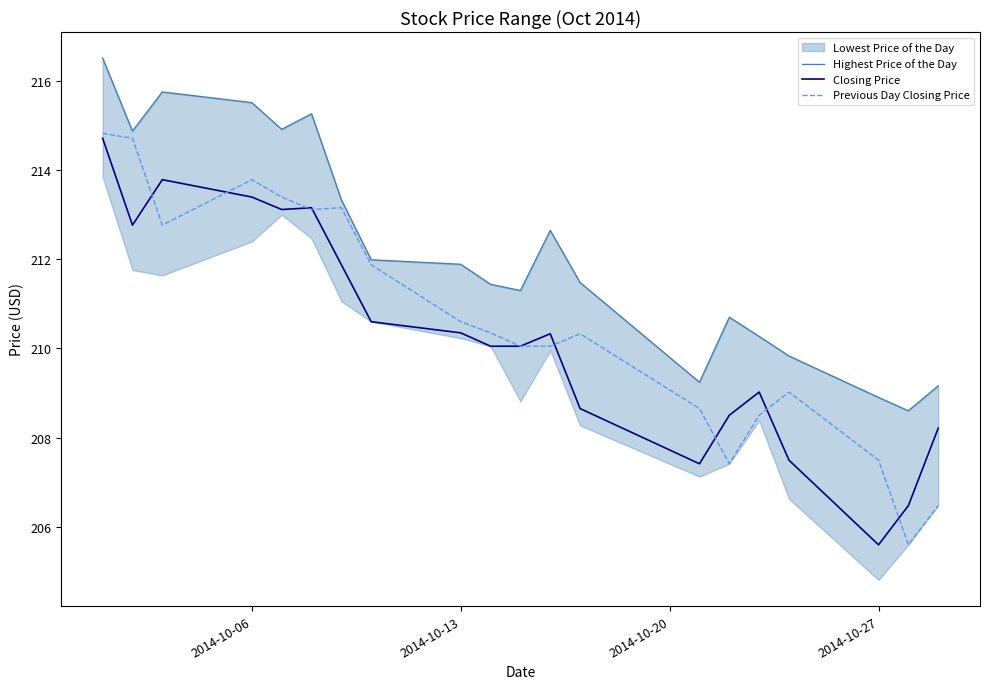

True or false: Previous Day Closing Price and Highest Price of the Day cross at least once.

False